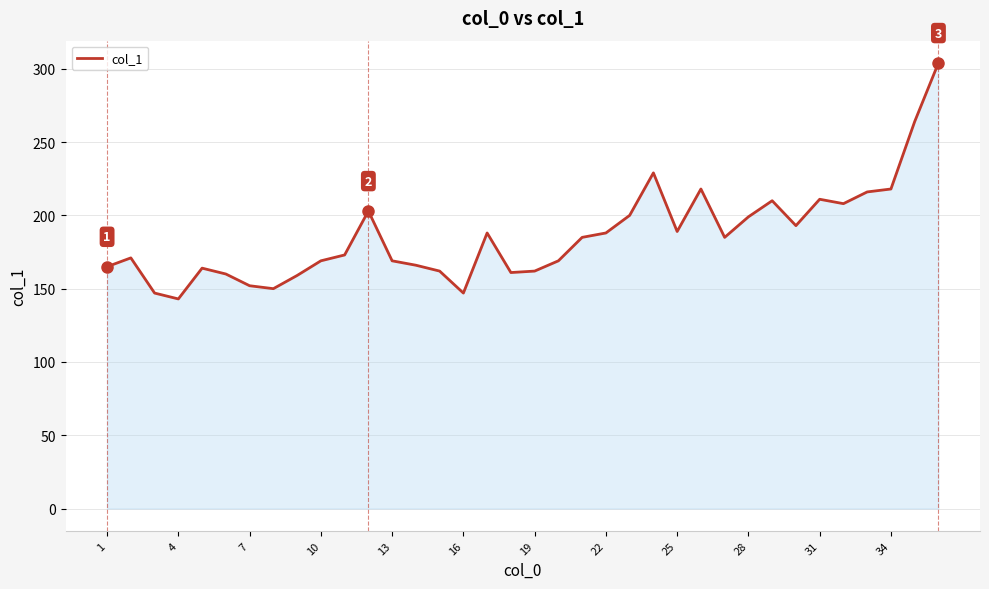

How many lines are shown in the chart?

1